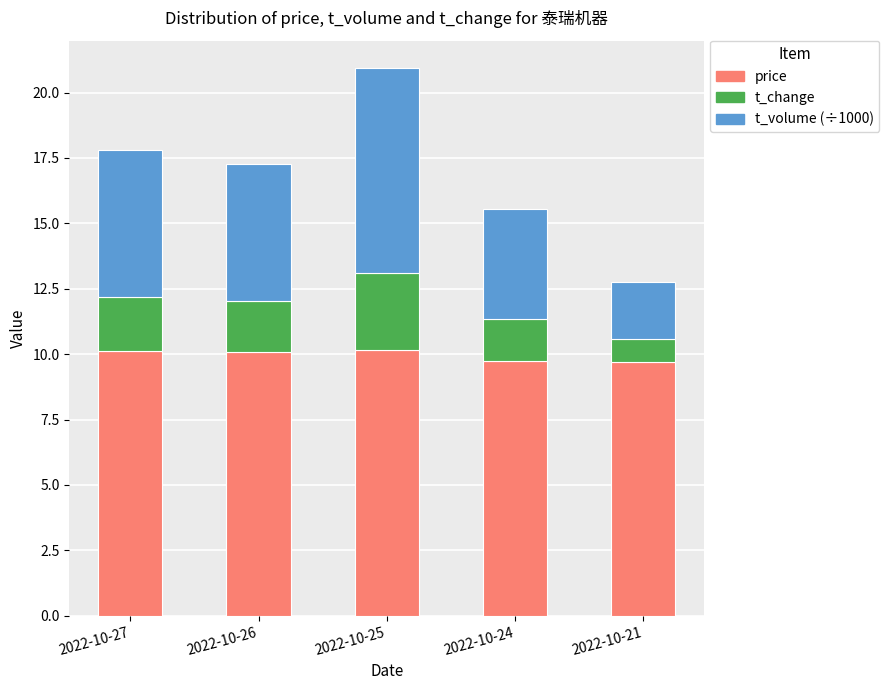

At which category is the sum across all series the highest?

2022-10-25